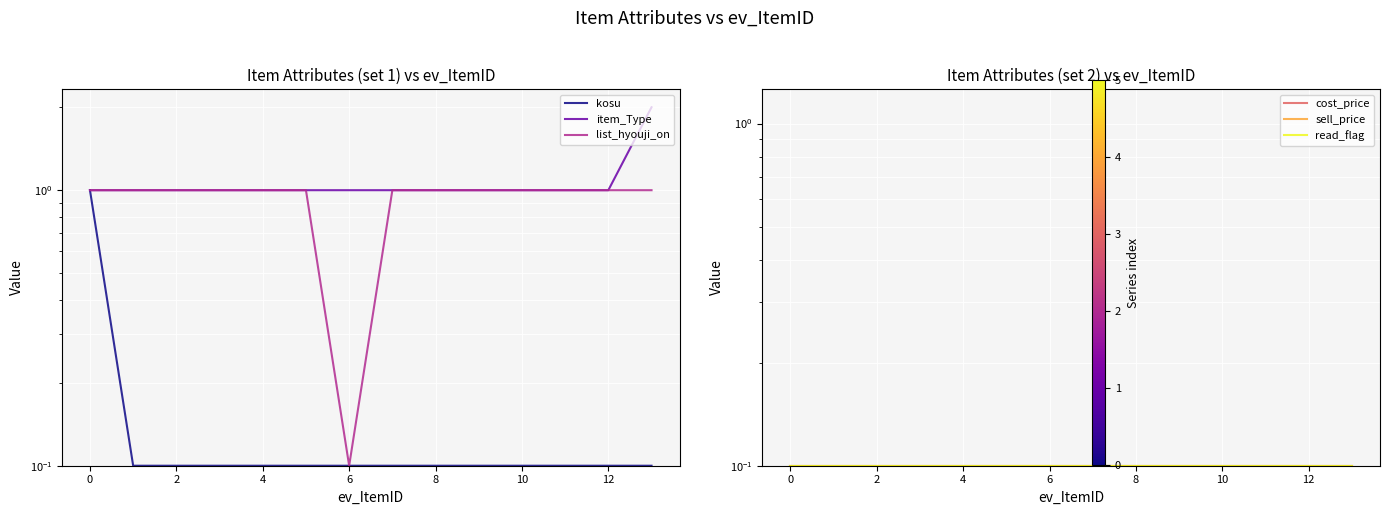

Reading left to right, list all the values displayed in this chart.

kosu: 1.0	0.1	0.1	0.1	0.1	0.1	0.1	0.1	0.1	0.1	0.1	0.1	0.1	0.1
item_Type: 1.0	1.0	1.0	1.0	1.0	1.0	1.0	1.0	1.0	1.0	1.0	1.0	1.0	2.0
list_hyouji_on: 1.0	1.0	1.0	1.0	1.0	1.0	0.1	1.0	1.0	1.0	1.0	1.0	1.0	1.0
cost_price: 0.1	0.1	0.1	0.1	0.1	0.1	0.1	0.1	0.1	0.1	0.1	0.1	0.1	0.1
sell_price: 0.1	0.1	0.1	0.1	0.1	0.1	0.1	0.1	0.1	0.1	0.1	0.1	0.1	0.1
read_flag: 0.1	0.1	0.1	0.1	0.1	0.1	0.1	0.1	0.1	0.1	0.1	0.1	0.1	0.1